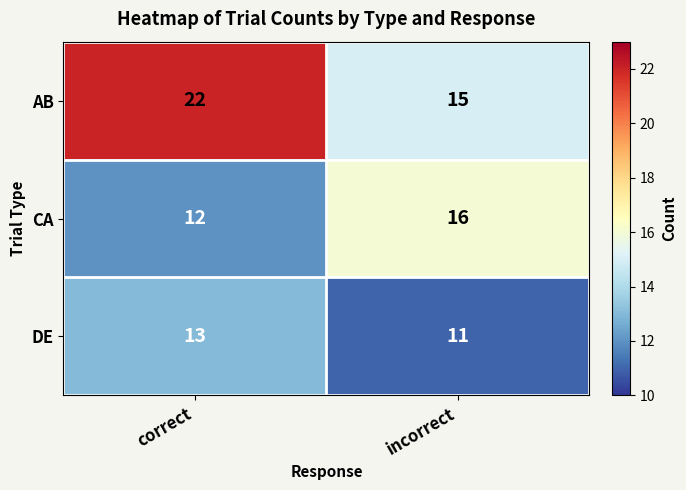

How many categories are shown in the chart?

2